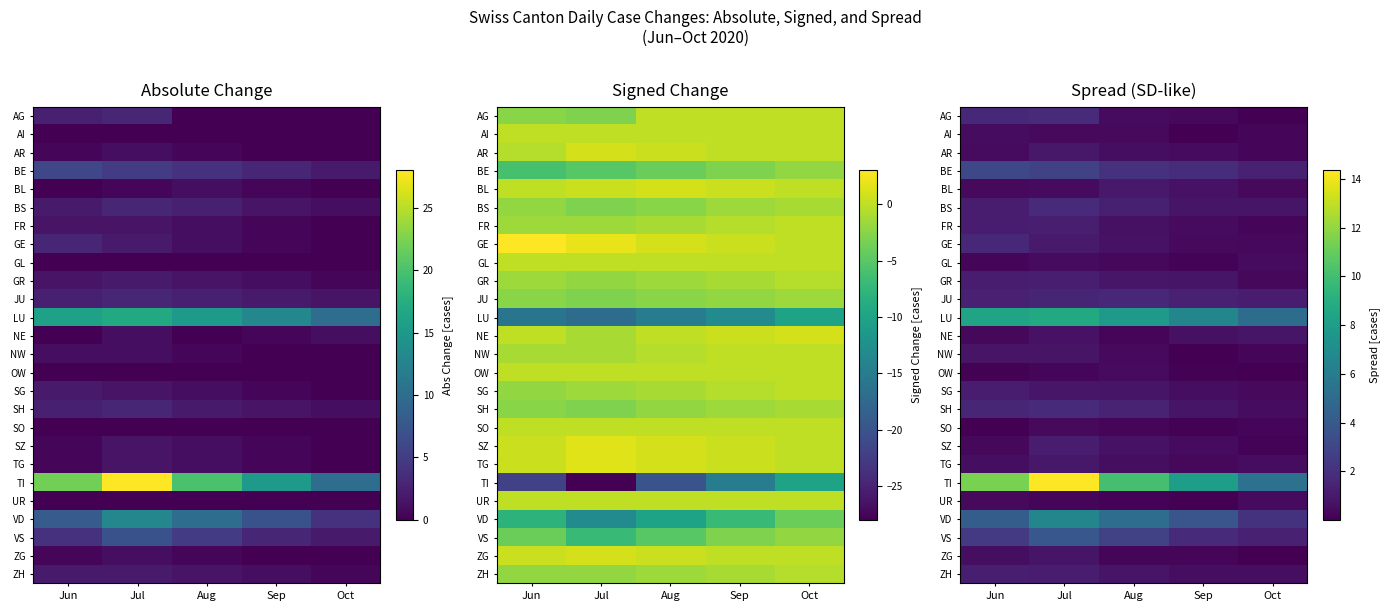

How many categories are shown in the chart?

5